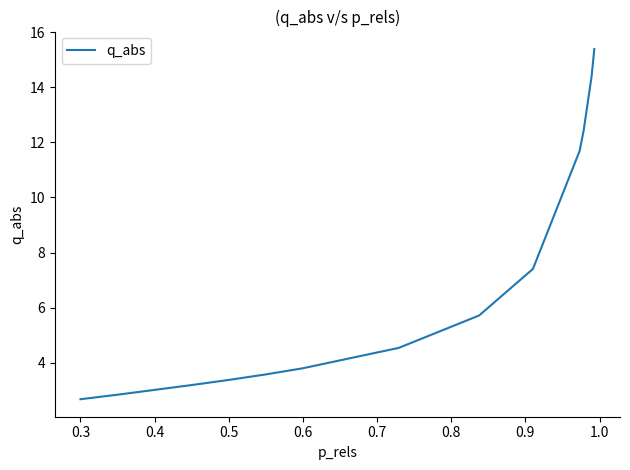

What is the difference between the maximum and minimum values?

12.7